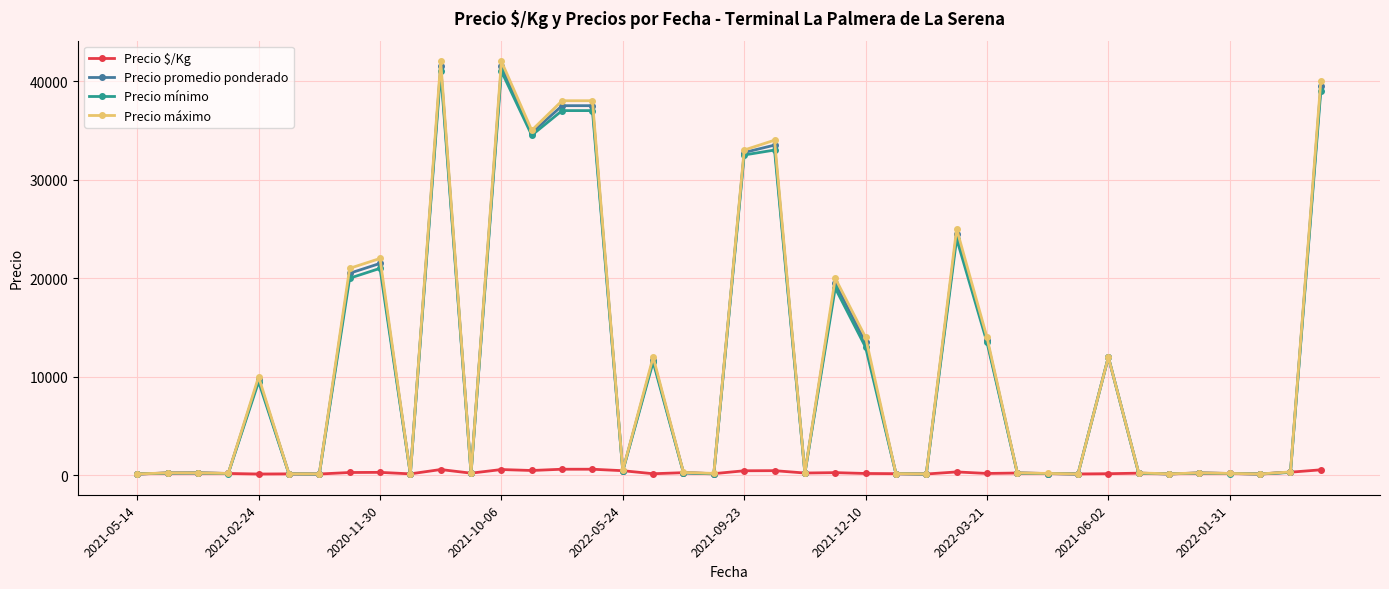

List the series in order of their peak value, highest first.

Precio máximo, Precio promedio ponderado, Precio mínimo, Precio $/Kg